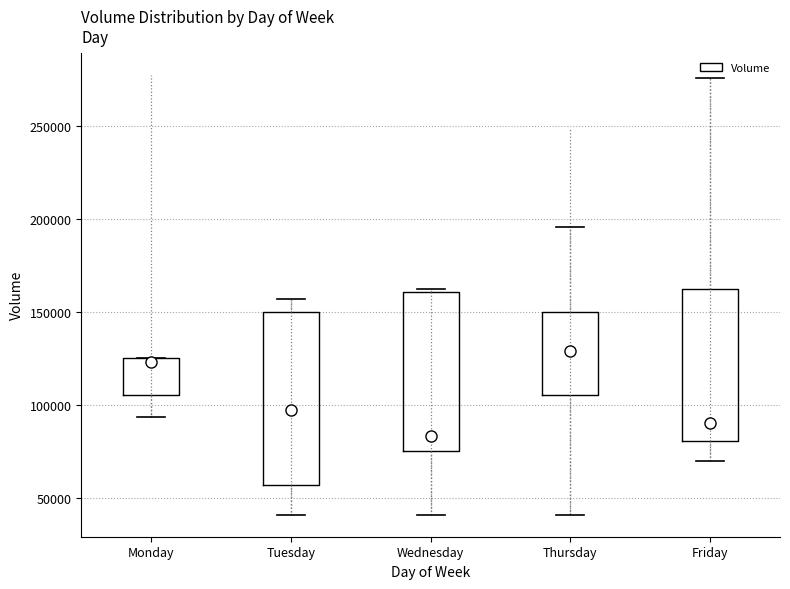

Reading left to right, read every box against the y-axis: the position of its median line, the range the box covers, and the ends of its whiskers. The values are not printed on the chart, so give them approximately, as read against the axis.

Monday: median 125000 (just below the box's upper edge), box 105000 to 125000, whiskers 95000 to 125000
Tuesday: median 95000, box 55000 to 150000, whiskers 40000 to 155000
Wednesday: median 85000, box 75000 to 160000, whiskers 40000 to 160000 (just above the box's upper edge)
Thursday: median 130000, box 105000 to 150000, whiskers 40000 to 195000
Friday: median 90000, box 80000 to 160000, whiskers 70000 to 275000